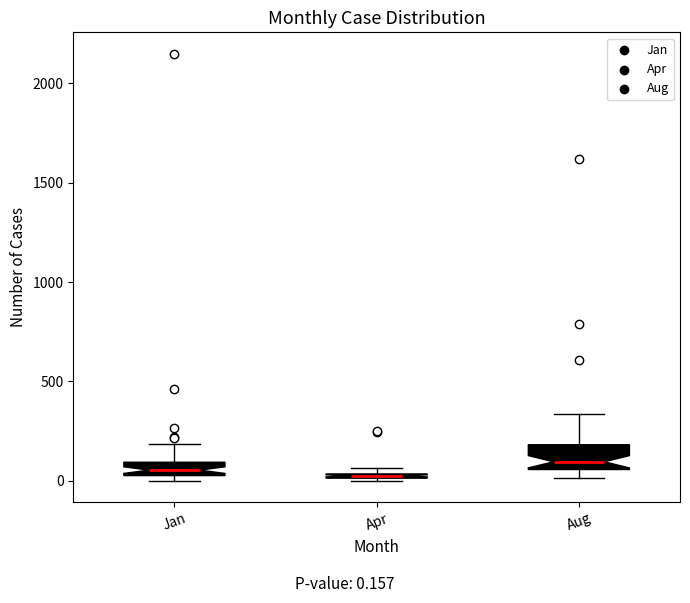

Where does the upper whisker of the box for Jan end on the y-axis? The values are not printed on the chart, so give them approximately, as read against the axis.

200